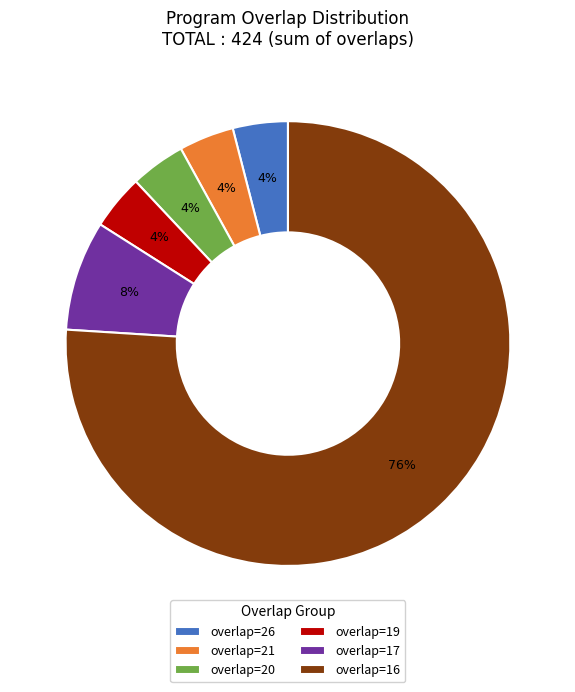

Which slice is the largest?

overlap=16